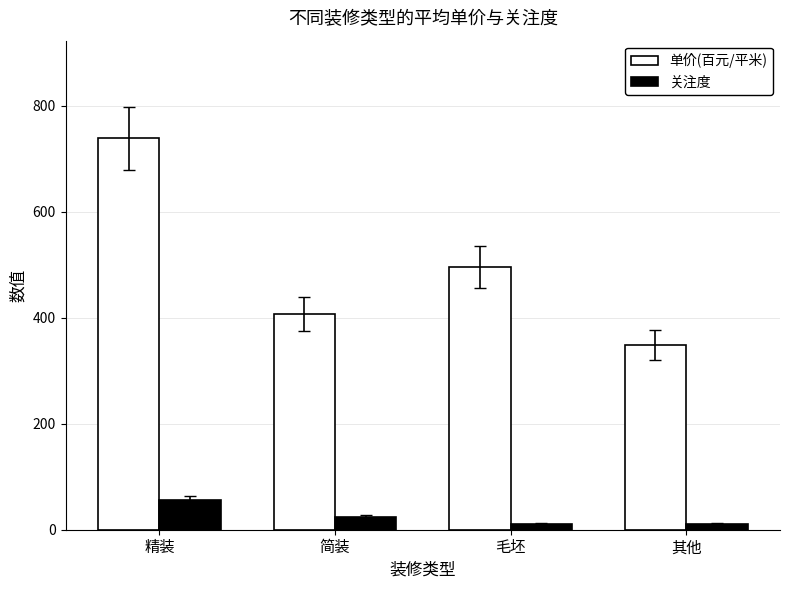

What is the difference between the highest and lowest values at 毛坯?

485.1